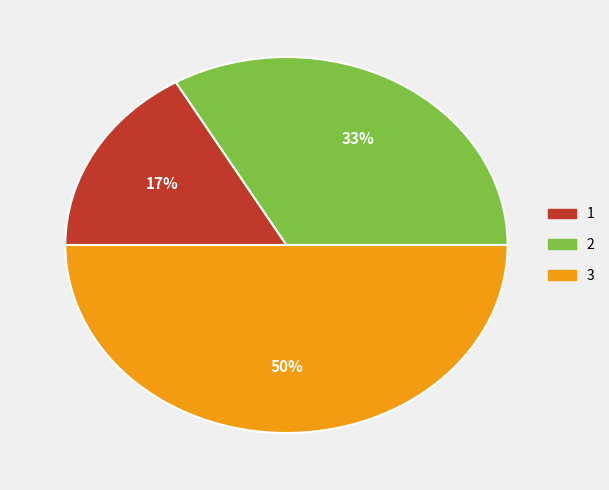

Count the number of slices in the pie.

3